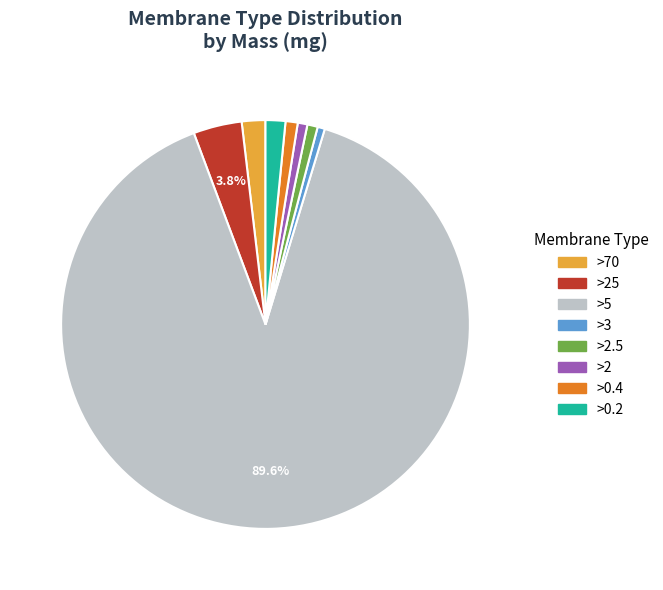

Which has a higher value, >3 or >5?

>5